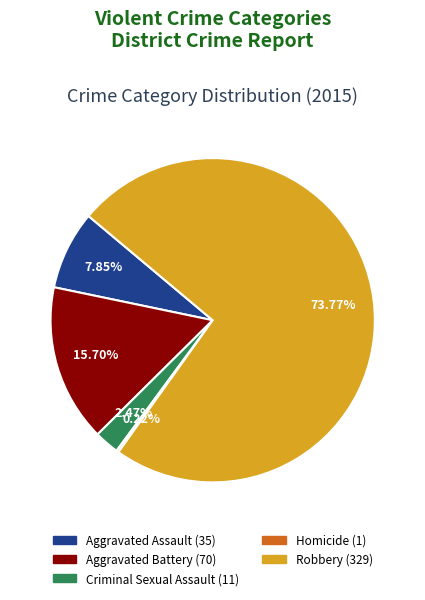

What is the ratio of the value at Aggravated Battery to the value at Aggravated Assault?

2.0